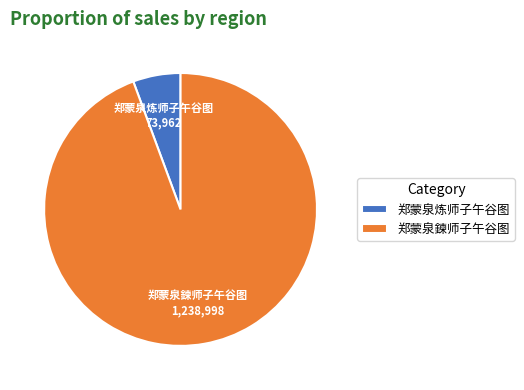

How many slices are in this pie chart?

2